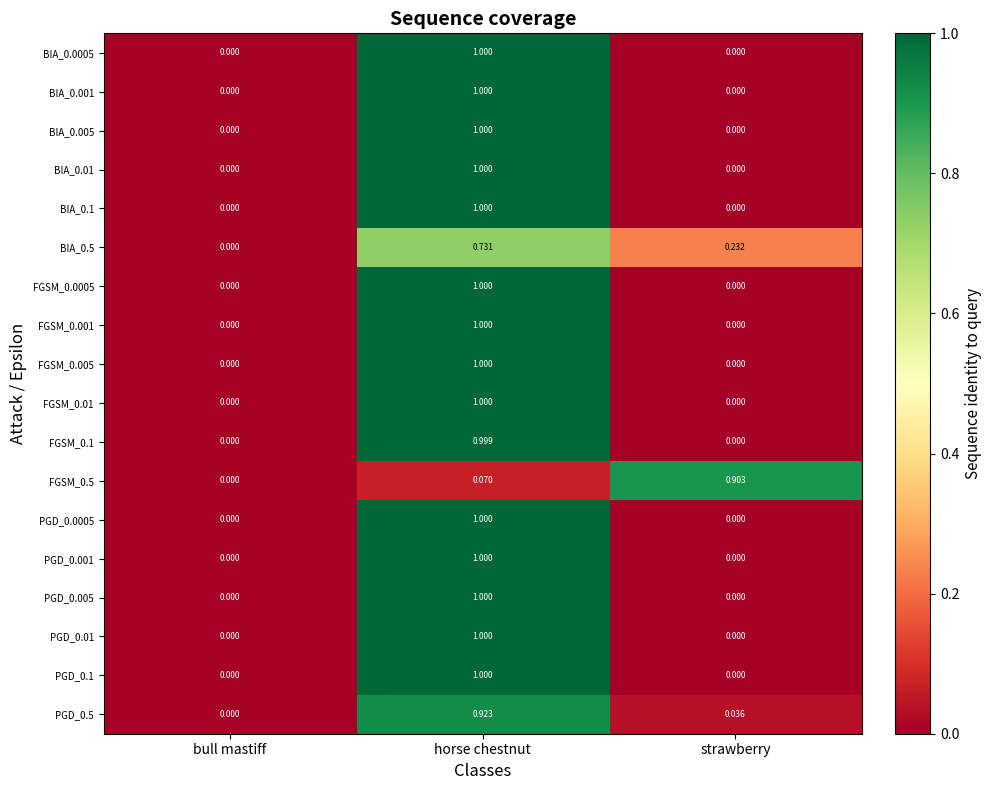

Which label corresponds to the largest value in the chart?

horse chestnut